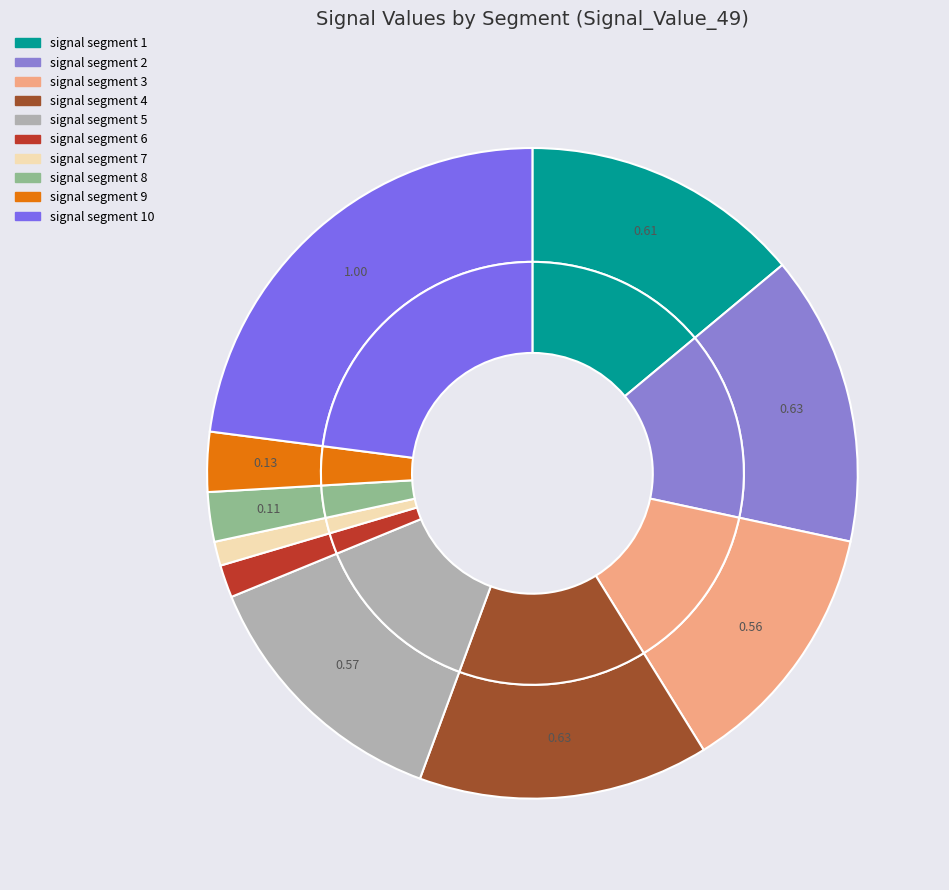

What is the change in value from signal segment 5 to signal segment 9?

-0.4